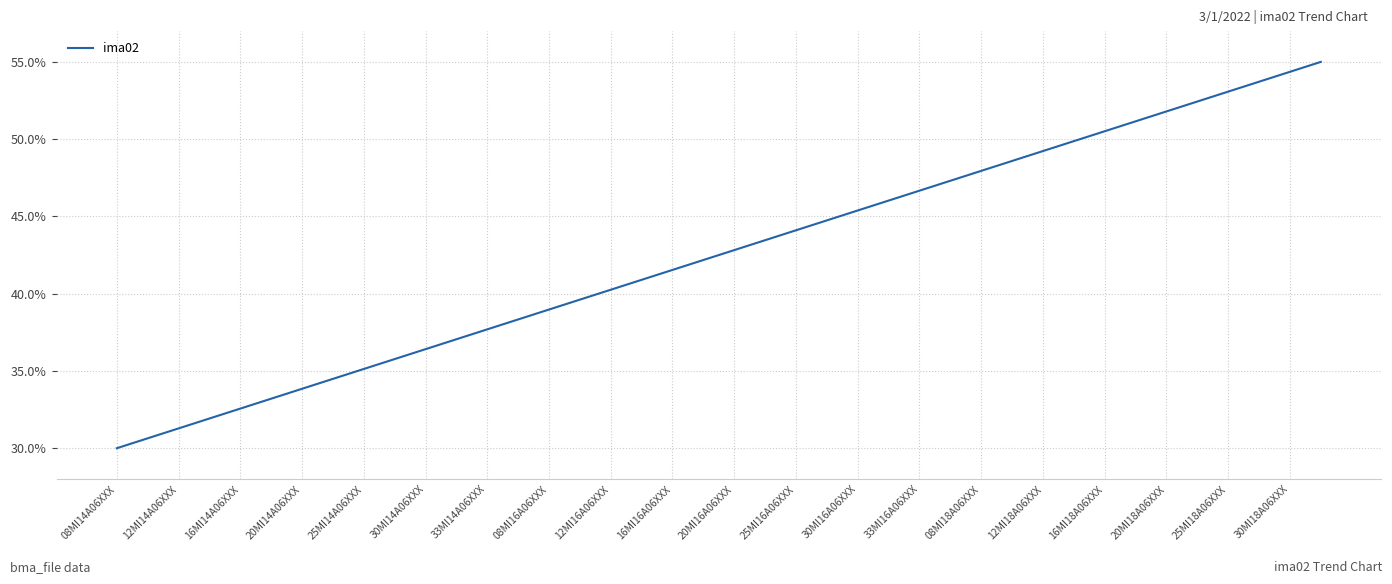

What is the value of the 14th point from the left?

0.4